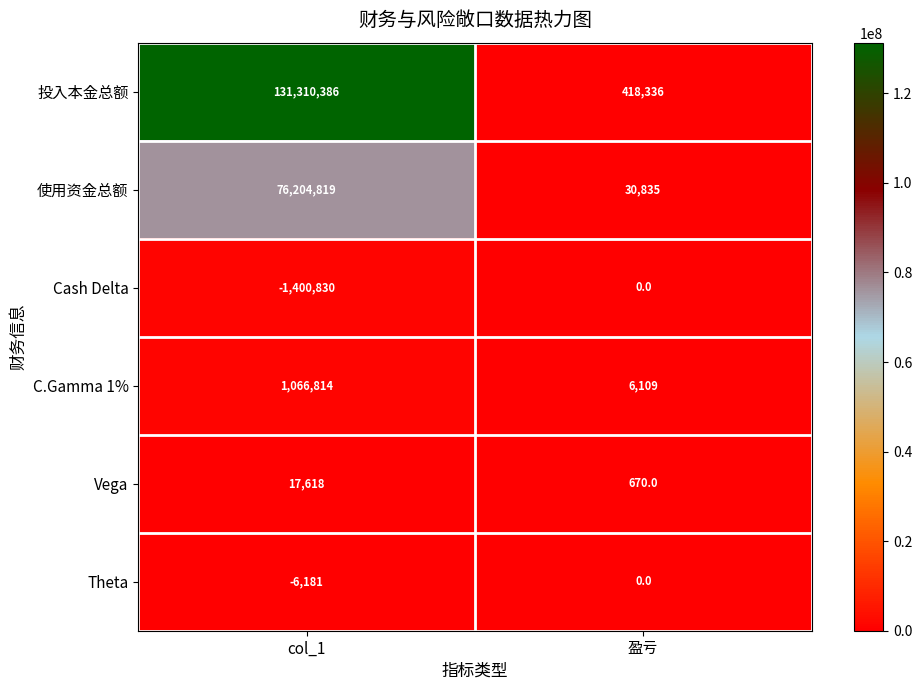

Is it true that Vega equals 430 at 盈亏?

False